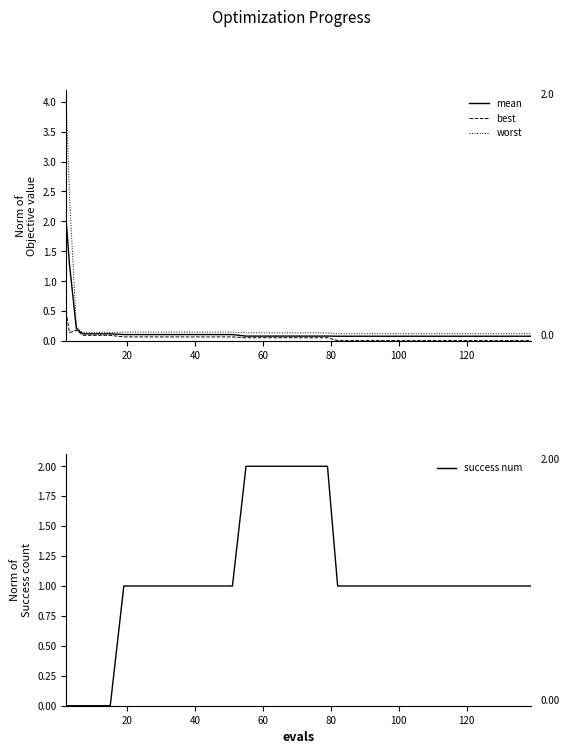

What is the maximum value for mean?

2.0